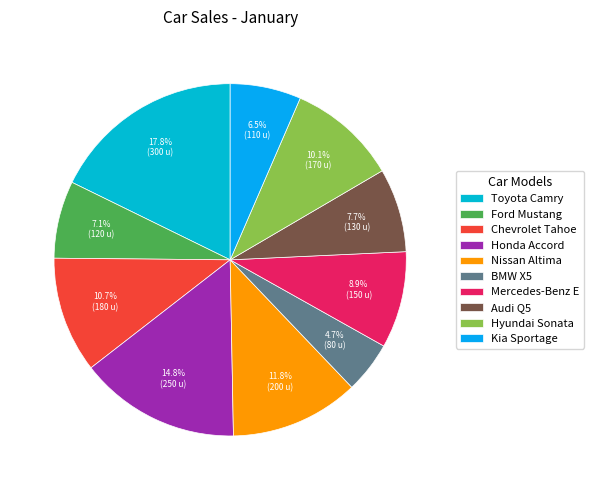

To the nearest percent, what percentage of the pie is Honda Accord?

15%